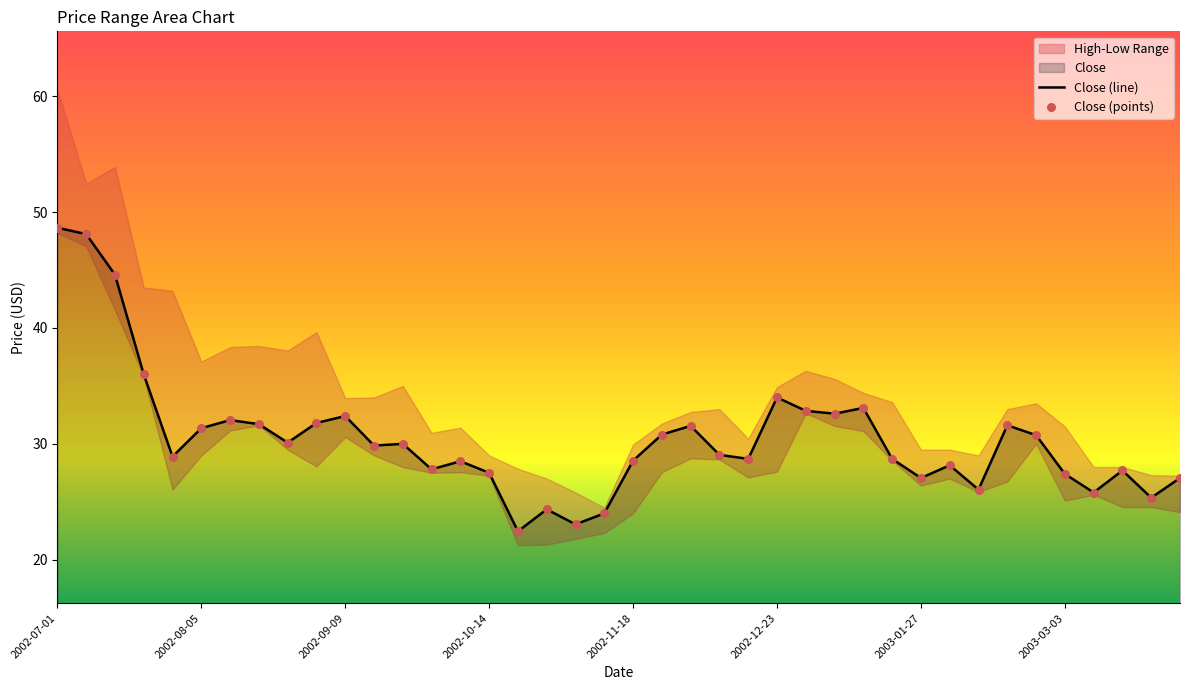

Which series contains the highest Y value?

High